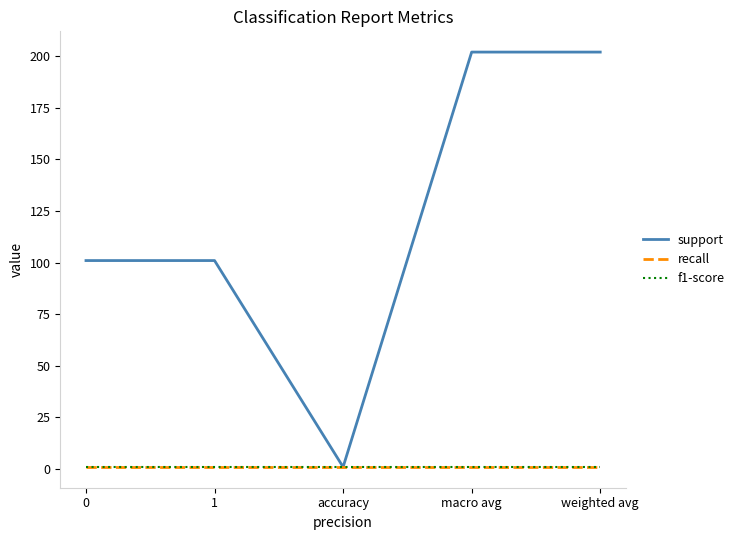

True or false: recall and support cross at least once.

False